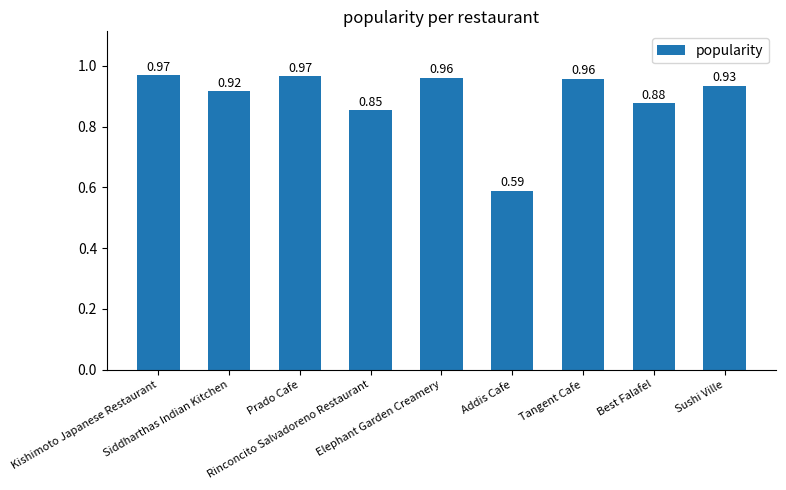

What is the change in value from Rinconcito Salvadoreno Restaurant to Sushi Ville?

+0.1